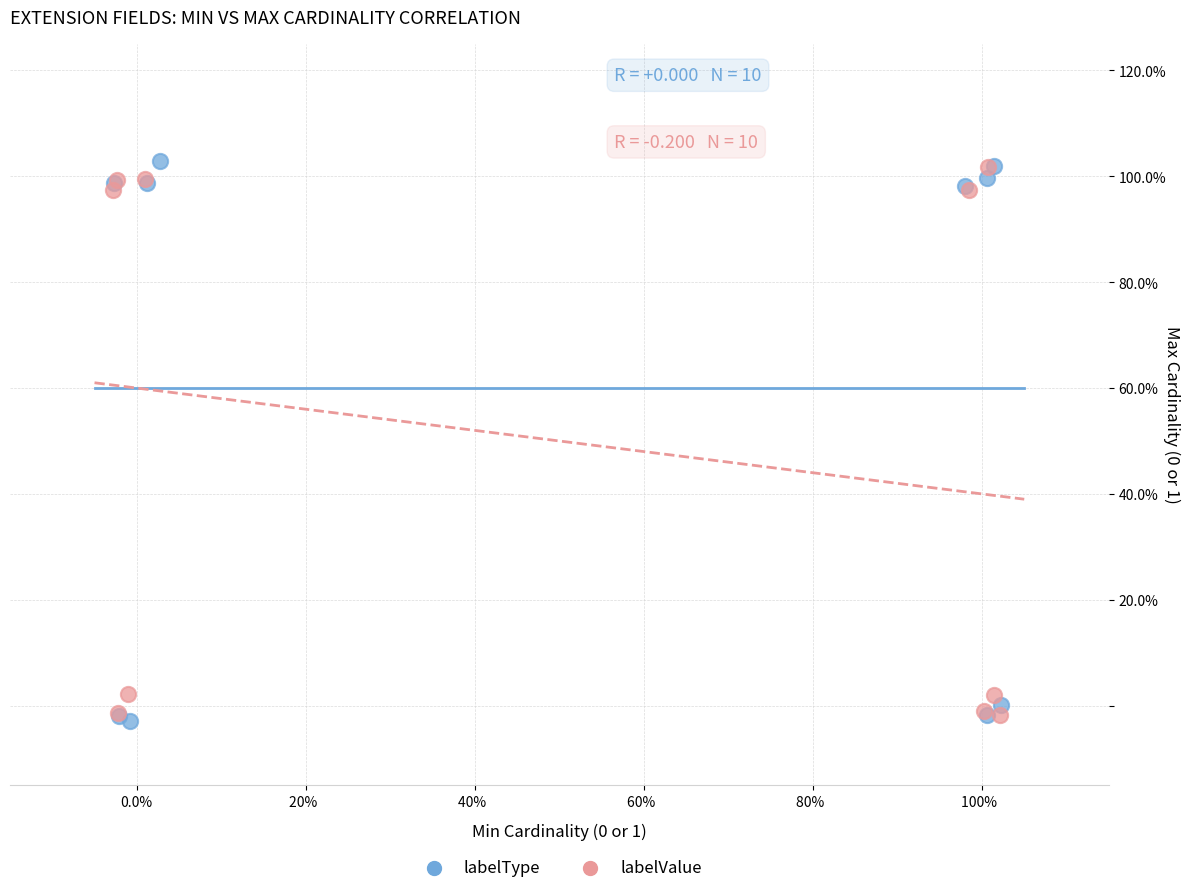

What are all the series names shown in the legend?

labelType, labelValue